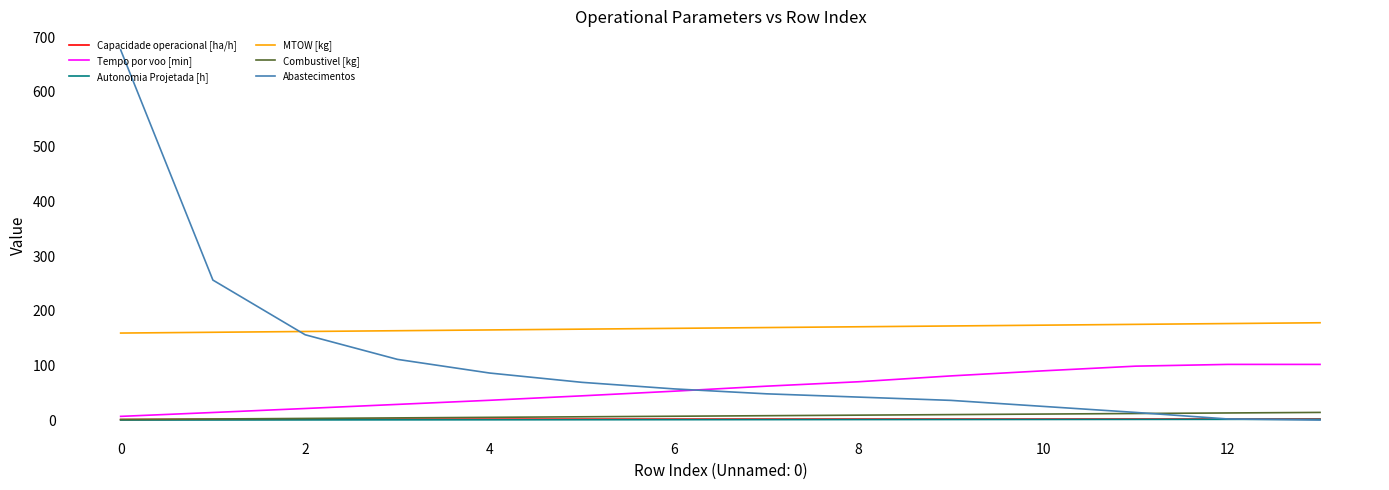

What is the greatest value displayed?

677.0